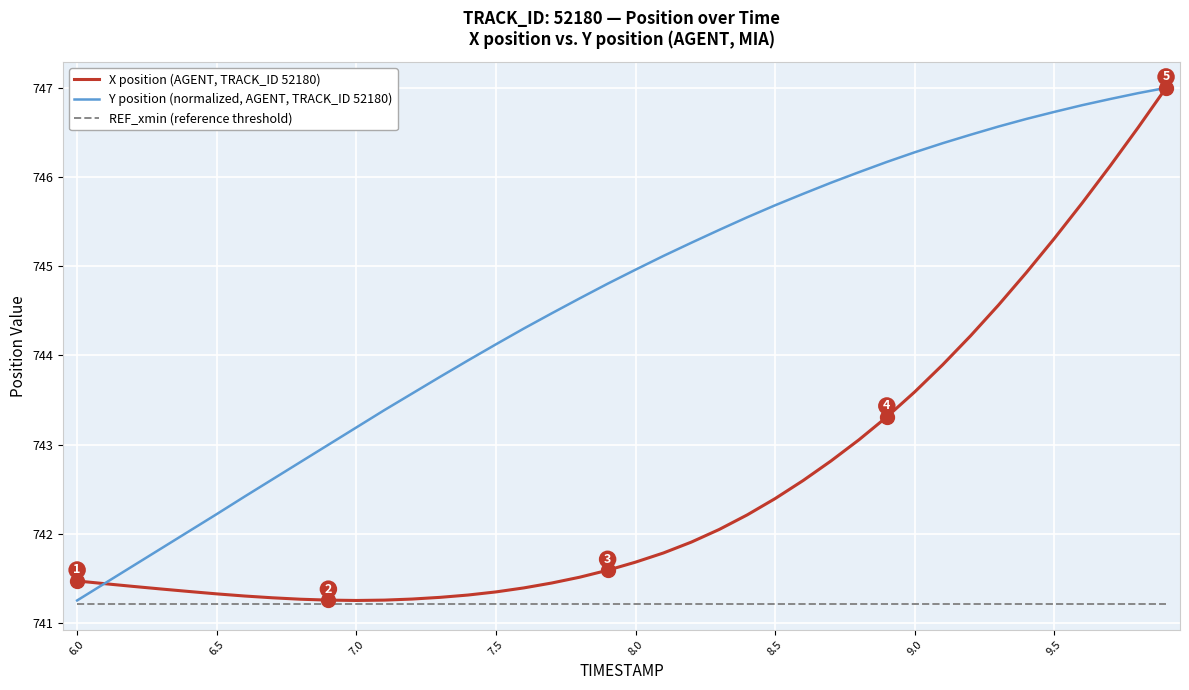

What are all the series names shown in the legend?

X position (AGENT, TRACK_ID 52180), Y position (normalized, AGENT, TRACK_ID 52180), REF_xmin (reference threshold)